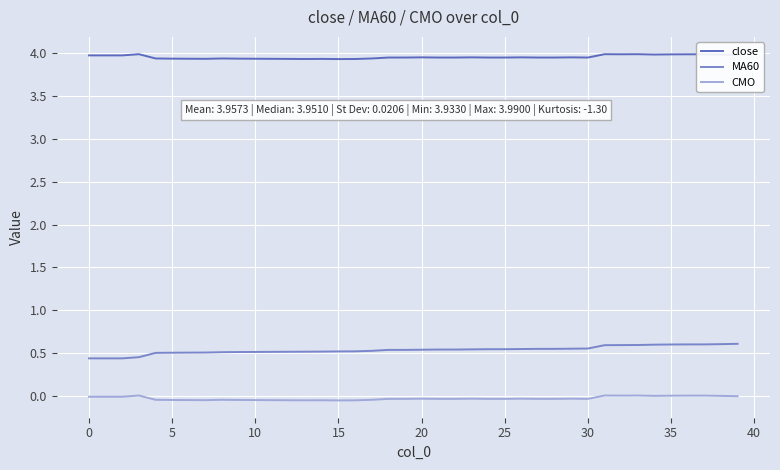

Rank the series by their maximum value, from lowest to highest.

CMO, MA60, close